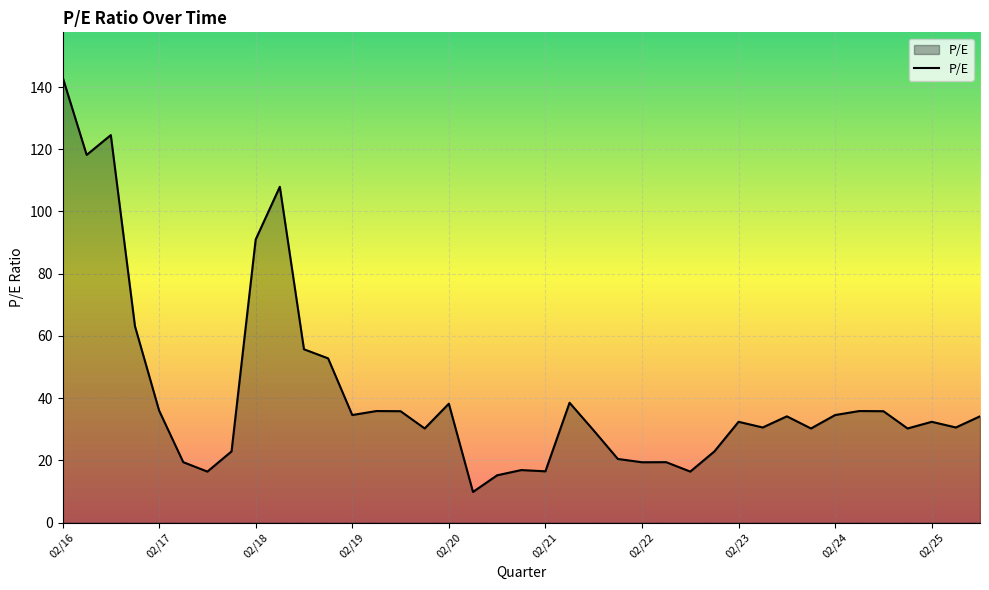

What is the difference between the maximum and minimum values?

133.4